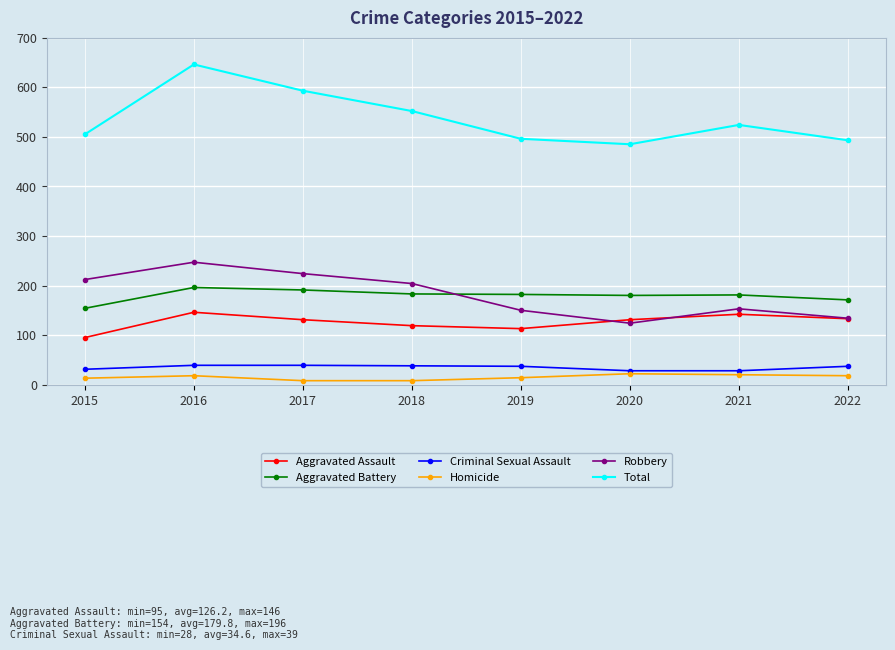

Read the Criminal Sexual Assault value at 2022.

37